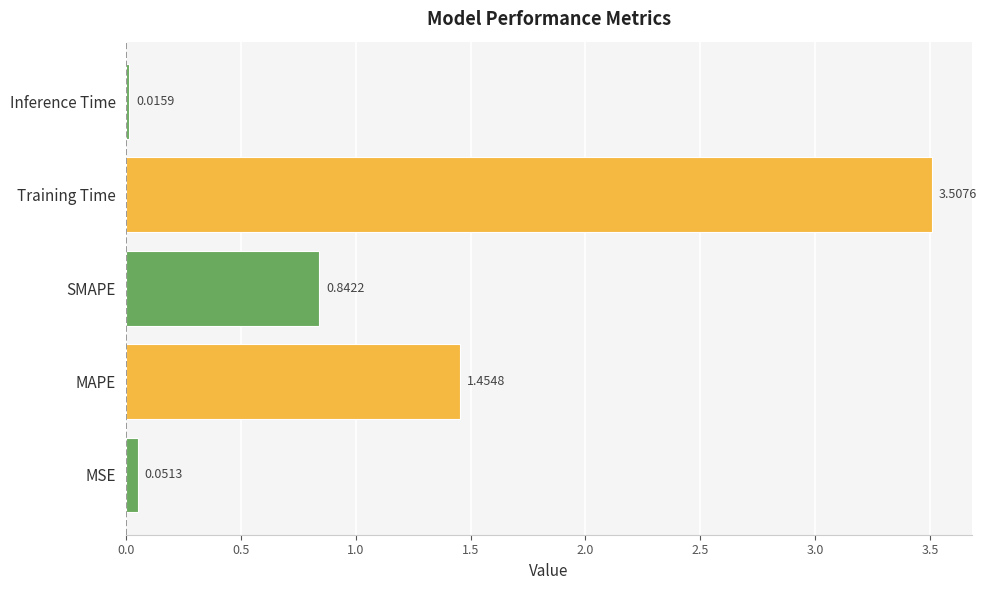

Between MSE and SMAPE, which is larger?

SMAPE